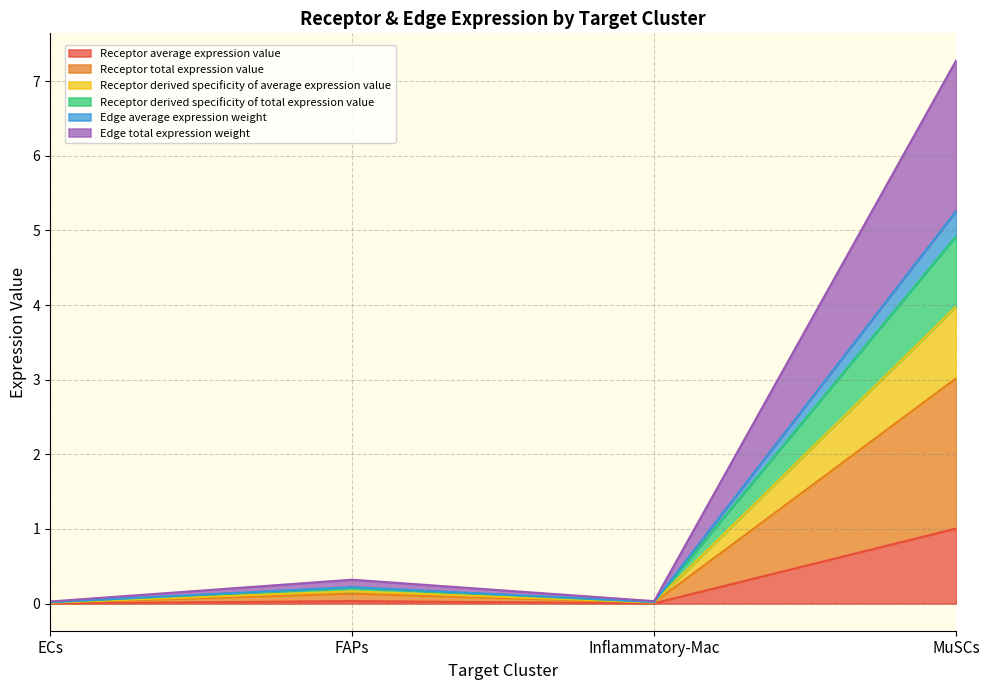

At which category does Receptor derived specificity of average expression value reach its first local peak?

FAPs